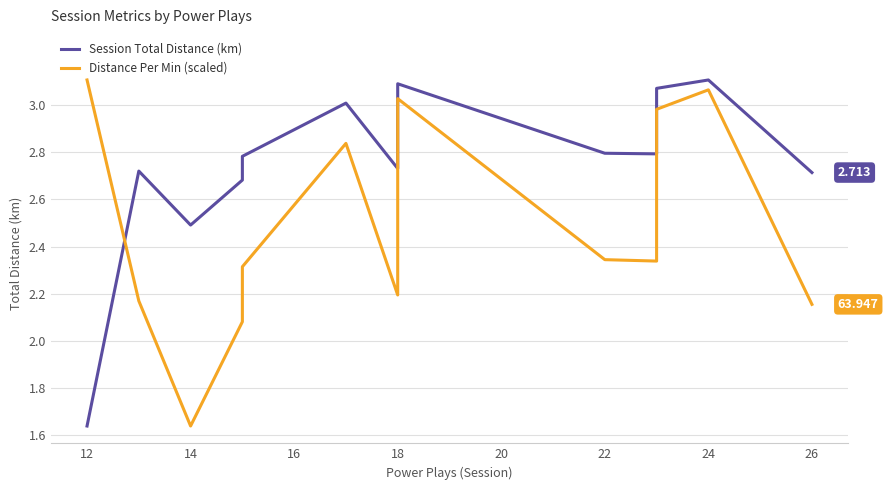

How many intersections are there between Distance Per Min (scaled) and Session Total Distance (km)?

1